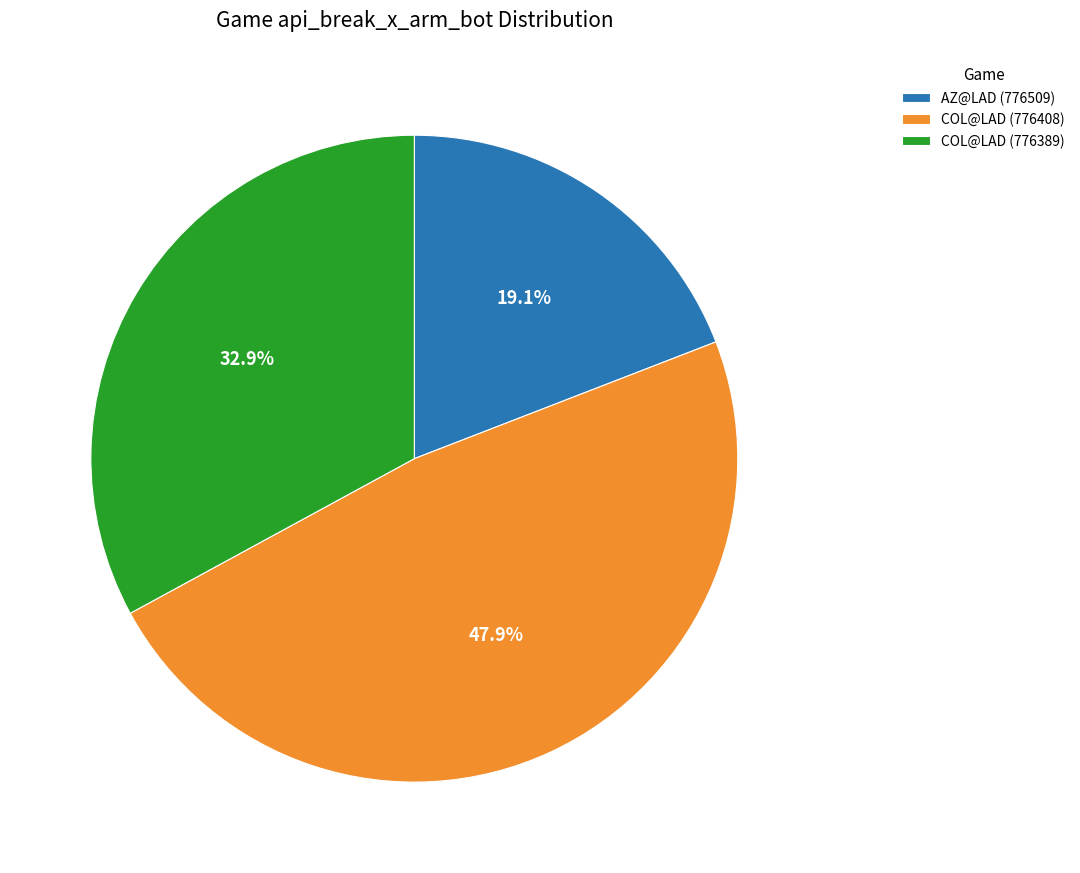

How many segments does this pie chart have?

3